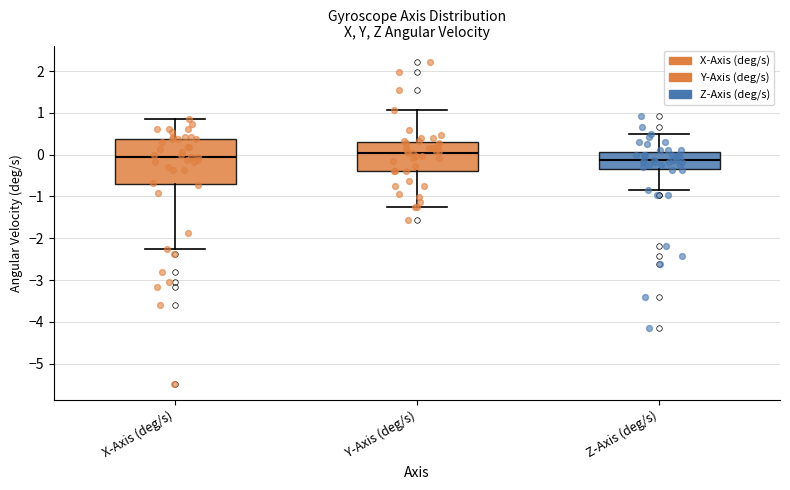

Reading left to right, transcribe this box plot: for each box, give where its median line is, the range the box spans, and where its two whiskers end, as read against the y-axis. The values are not printed on the chart, so give them approximately, as read against the axis.

X-Axis (deg/s): median -0.1, box -0.7 to 0.4, whiskers -2.3 to 0.9
Y-Axis (deg/s): median 0.0, box -0.4 to 0.3, whiskers -1.2 to 1.1
Z-Axis (deg/s): median -0.1, box -0.3 to 0.1, whiskers -0.9 to 0.5